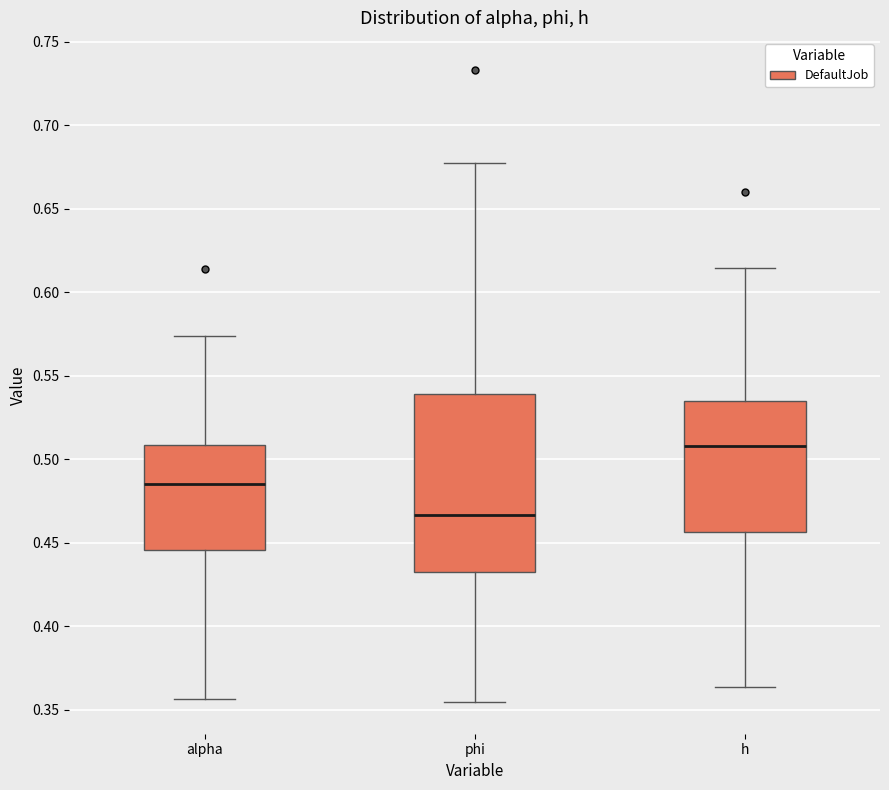

Which box has the highest median line?

h